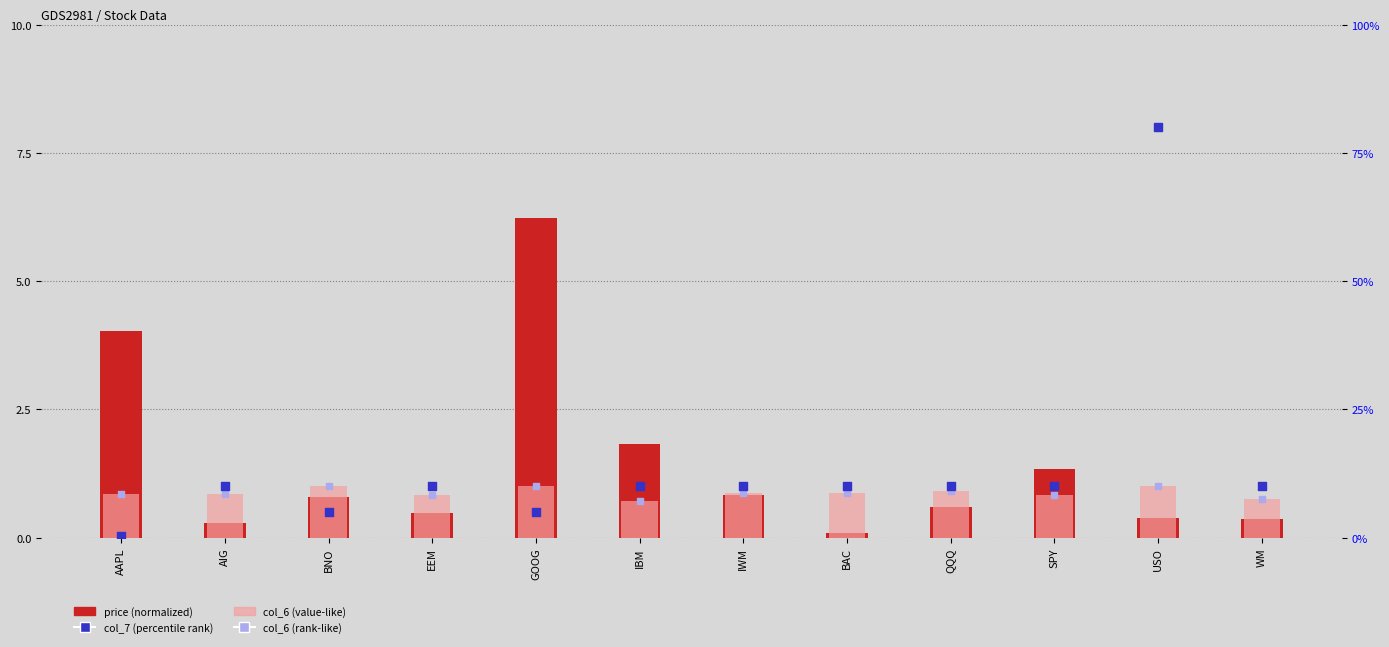

At which category is the sum across all series the highest?

USO